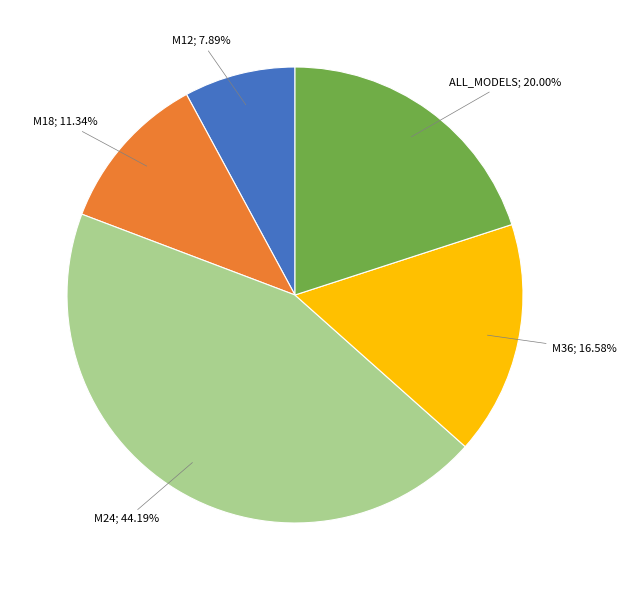

Count the number of slices in the pie.

5